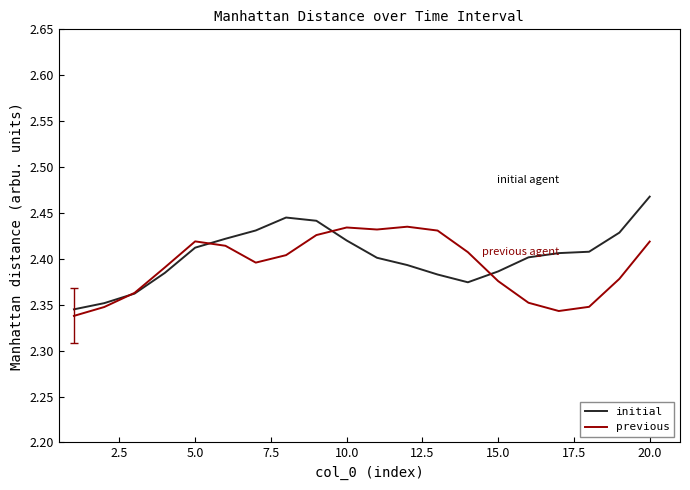

In initial, how many points are lower than both neighbors (excluding endpoints)?

1